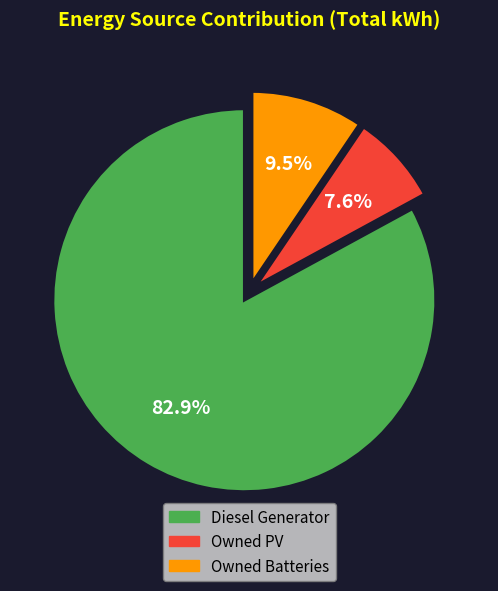

How many segments does this pie chart have?

3